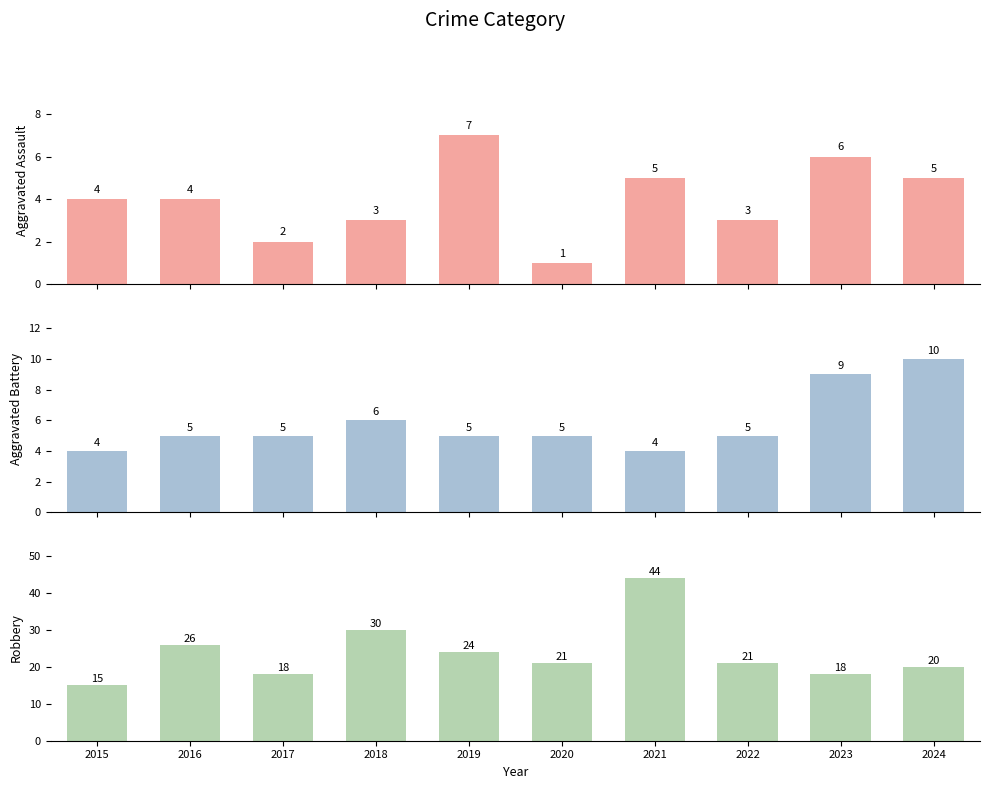

Which series has the largest range (max minus min)?

Robbery